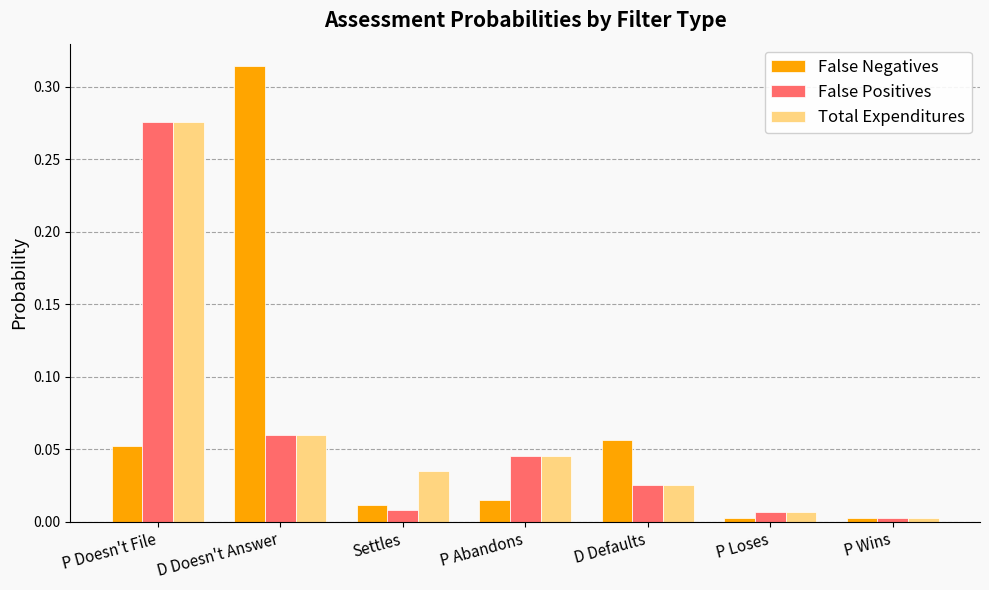

Which series changed the most between D Doesn't Answer and D Defaults?

False Negatives